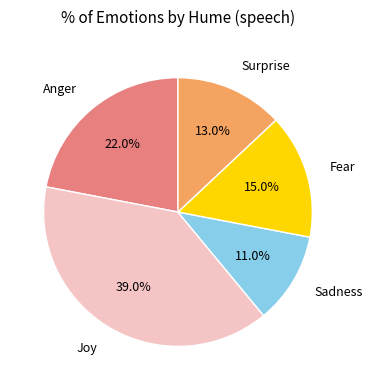

Is Fear the majority of the pie?

No